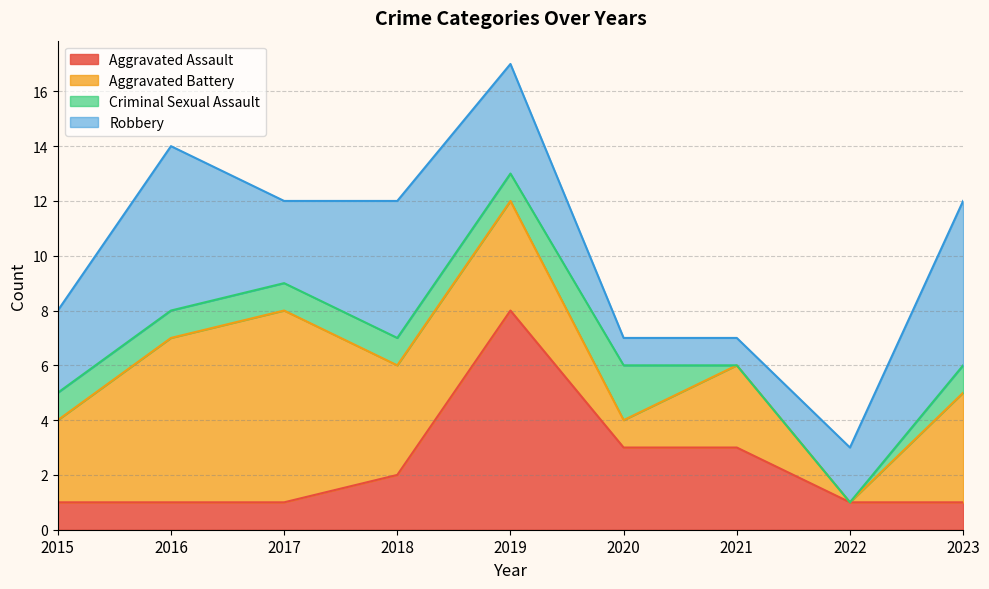

Which category has the lowest value in the Robbery series?

2020